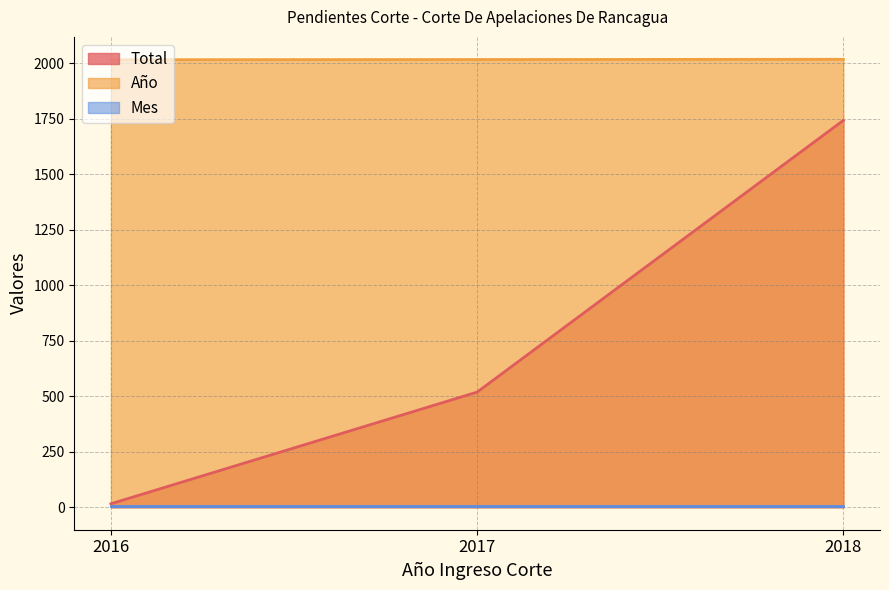

Which series has the widest spread of values?

Total